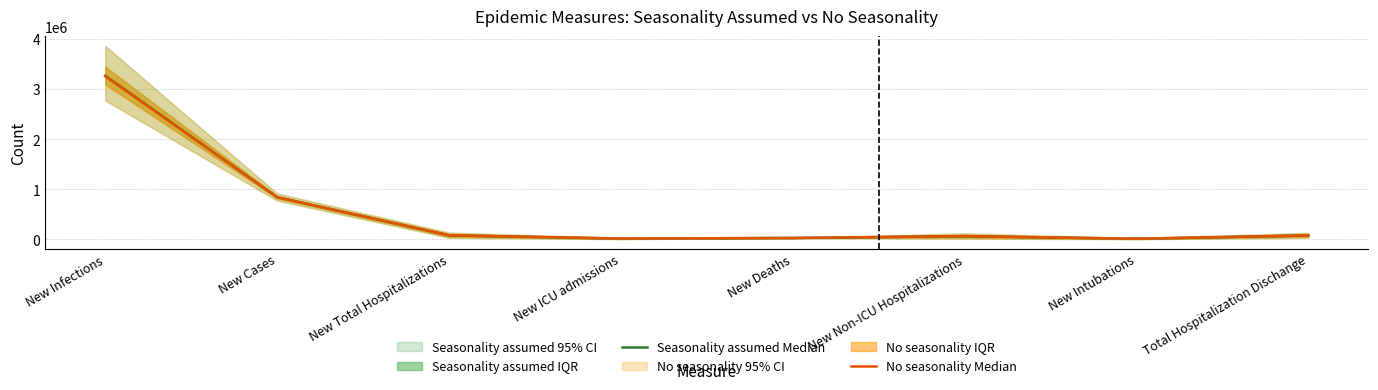

What is the average value of the No seasonality - Median series?

547222